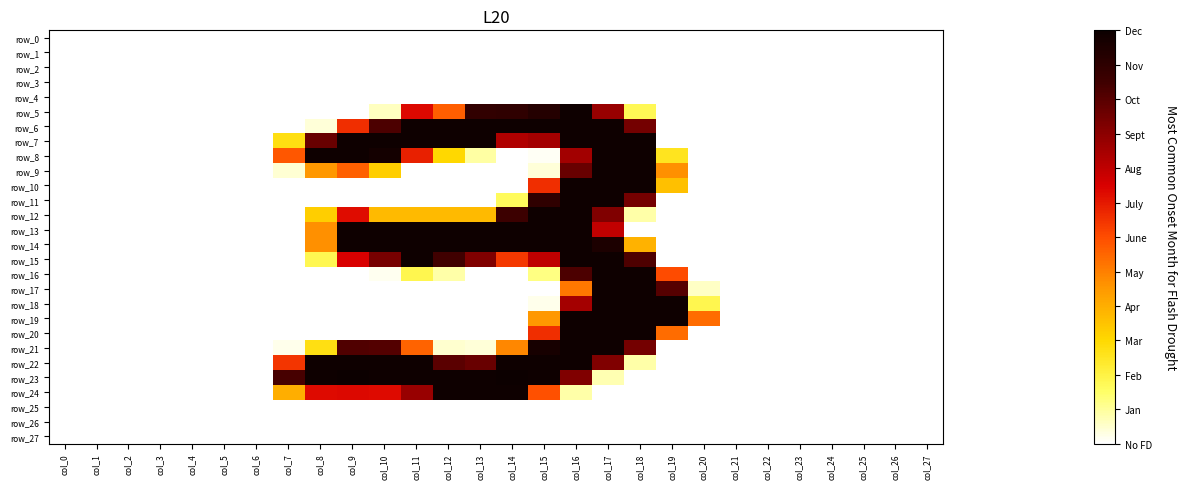

Reading left to right, what are all the values shown in this chart?

row_0: col_0=0	col_1=0	col_2=0	col_3=0	col_4=0	col_5=0	col_6=0	col_7=0	col_8=0	col_9=0	col_10=0	col_11=0	col_12=0	col_13=0	col_14=0	col_15=0	col_16=0	col_17=0	col_18=0	col_19=0	col_20=0	col_21=0	col_22=0	col_23=0	col_24=0	col_25=0	col_26=0	col_27=0
row_1: col_0=0	col_1=0	col_2=0	col_3=0	col_4=0	col_5=0	col_6=0	col_7=0	col_8=0	col_9=0	col_10=0	col_11=0	col_12=0	col_13=0	col_14=0	col_15=0	col_16=0	col_17=0	col_18=0	col_19=0	col_20=0	col_21=0	col_22=0	col_23=0	col_24=0	col_25=0	col_26=0	col_27=0
row_2: col_0=0	col_1=0	col_2=0	col_3=0	col_4=0	col_5=0	col_6=0	col_7=0	col_8=0	col_9=0	col_10=0	col_11=0	col_12=0	col_13=0	col_14=0	col_15=0	col_16=0	col_17=0	col_18=0	col_19=0	col_20=0	col_21=0	col_22=0	col_23=0	col_24=0	col_25=0	col_26=0	col_27=0
row_3: col_0=0	col_1=0	col_2=0	col_3=0	col_4=0	col_5=0	col_6=0	col_7=0	col_8=0	col_9=0	col_10=0	col_11=0	col_12=0	col_13=0	col_14=0	col_15=0	col_16=0	col_17=0	col_18=0	col_19=0	col_20=0	col_21=0	col_22=0	col_23=0	col_24=0	col_25=0	col_26=0	col_27=0
row_4: col_0=0	col_1=0	col_2=0	col_3=0	col_4=0	col_5=0	col_6=0	col_7=0	col_8=0	col_9=0	col_10=0	col_11=0	col_12=0	col_13=0	col_14=0	col_15=0	col_16=0	col_17=0	col_18=0	col_19=0	col_20=0	col_21=0	col_22=0	col_23=0	col_24=0	col_25=0	col_26=0	col_27=0
row_5: col_0=0	col_1=0	col_2=0	col_3=0	col_4=0	col_5=0	col_6=0	col_7=0	col_8=0	col_9=0	col_10=13	col_11=156	col_12=120	col_13=232	col_14=233	col_15=240	col_16=254	col_17=186	col_18=37	col_19=0	col_20=0	col_21=0	col_22=0	col_23=0	col_24=0	col_25=0	col_26=0	col_27=0
row_6: col_0=0	col_1=0	col_2=0	col_3=0	col_4=0	col_5=0	col_6=0	col_7=0	col_8=8	col_9=140	col_10=218	col_11=254	col_12=254	col_13=254	col_14=254	col_15=254	col_16=254	col_17=254	col_18=201	col_19=0	col_20=0	col_21=0	col_22=0	col_23=0	col_24=0	col_25=0	col_26=0	col_27=0
row_7: col_0=0	col_1=0	col_2=0	col_3=0	col_4=0	col_5=0	col_6=0	col_7=58	col_8=206	col_9=254	col_10=254	col_11=254	col_12=254	col_13=254	col_14=176	col_15=181	col_16=254	col_17=254	col_18=254	col_19=0	col_20=0	col_21=0	col_22=0	col_23=0	col_24=0	col_25=0	col_26=0	col_27=0
row_8: col_0=0	col_1=0	col_2=0	col_3=0	col_4=0	col_5=0	col_6=0	col_7=123	col_8=254	col_9=254	col_10=250	col_11=146	col_12=64	col_13=19	col_14=0	col_15=2	col_16=182	col_17=254	col_18=254	col_19=54	col_20=0	col_21=0	col_22=0	col_23=0	col_24=0	col_25=0	col_26=0	col_27=0
row_9: col_0=0	col_1=0	col_2=0	col_3=0	col_4=0	col_5=0	col_6=0	col_7=9	col_8=96	col_9=119	col_10=69	col_11=0	col_12=0	col_13=0	col_14=0	col_15=8	col_16=206	col_17=254	col_18=254	col_19=99	col_20=0	col_21=0	col_22=0	col_23=0	col_24=0	col_25=0	col_26=0	col_27=0
row_10: col_0=0	col_1=0	col_2=0	col_3=0	col_4=0	col_5=0	col_6=0	col_7=0	col_8=0	col_9=0	col_10=0	col_11=0	col_12=0	col_13=0	col_14=0	col_15=140	col_16=254	col_17=254	col_18=254	col_19=76	col_20=0	col_21=0	col_22=0	col_23=0	col_24=0	col_25=0	col_26=0	col_27=0
row_11: col_0=0	col_1=0	col_2=0	col_3=0	col_4=0	col_5=0	col_6=0	col_7=0	col_8=0	col_9=0	col_10=0	col_11=0	col_12=0	col_13=0	col_14=35	col_15=233	col_16=254	col_17=254	col_18=201	col_19=0	col_20=0	col_21=0	col_22=0	col_23=0	col_24=0	col_25=0	col_26=0	col_27=0
row_12: col_0=0	col_1=0	col_2=0	col_3=0	col_4=0	col_5=0	col_6=0	col_7=0	col_8=69	col_9=154	col_10=79	col_11=79	col_12=79	col_13=79	col_14=225	col_15=254	col_16=254	col_17=196	col_18=18	col_19=0	col_20=0	col_21=0	col_22=0	col_23=0	col_24=0	col_25=0	col_26=0	col_27=0
row_13: col_0=0	col_1=0	col_2=0	col_3=0	col_4=0	col_5=0	col_6=0	col_7=0	col_8=99	col_9=254	col_10=254	col_11=254	col_12=254	col_13=254	col_14=254	col_15=254	col_16=254	col_17=169	col_18=0	col_19=0	col_20=0	col_21=0	col_22=0	col_23=0	col_24=0	col_25=0	col_26=0	col_27=0
row_14: col_0=0	col_1=0	col_2=0	col_3=0	col_4=0	col_5=0	col_6=0	col_7=0	col_8=99	col_9=254	col_10=254	col_11=254	col_12=254	col_13=254	col_14=254	col_15=254	col_16=254	col_17=245	col_18=83	col_19=0	col_20=0	col_21=0	col_22=0	col_23=0	col_24=0	col_25=0	col_26=0	col_27=0
row_15: col_0=0	col_1=0	col_2=0	col_3=0	col_4=0	col_5=0	col_6=0	col_7=0	col_8=38	col_9=159	col_10=200	col_11=254	col_12=223	col_13=196	col_14=136	col_15=170	col_16=254	col_17=254	col_18=217	col_19=0	col_20=0	col_21=0	col_22=0	col_23=0	col_24=0	col_25=0	col_26=0	col_27=0
row_16: col_0=0	col_1=0	col_2=0	col_3=0	col_4=0	col_5=0	col_6=0	col_7=0	col_8=0	col_9=0	col_10=3	col_11=39	col_12=18	col_13=0	col_14=0	col_15=26	col_16=218	col_17=254	col_18=254	col_19=128	col_20=0	col_21=0	col_22=0	col_23=0	col_24=0	col_25=0	col_26=0	col_27=0
row_17: col_0=0	col_1=0	col_2=0	col_3=0	col_4=0	col_5=0	col_6=0	col_7=0	col_8=0	col_9=0	col_10=0	col_11=0	col_12=0	col_13=0	col_14=0	col_15=0	col_16=109	col_17=254	col_18=254	col_19=214	col_20=12	col_21=0	col_22=0	col_23=0	col_24=0	col_25=0	col_26=0	col_27=0
row_18: col_0=0	col_1=0	col_2=0	col_3=0	col_4=0	col_5=0	col_6=0	col_7=0	col_8=0	col_9=0	col_10=0	col_11=0	col_12=0	col_13=0	col_14=0	col_15=4	col_16=181	col_17=254	col_18=254	col_19=254	col_20=39	col_21=0	col_22=0	col_23=0	col_24=0	col_25=0	col_26=0	col_27=0
row_19: col_0=0	col_1=0	col_2=0	col_3=0	col_4=0	col_5=0	col_6=0	col_7=0	col_8=0	col_9=0	col_10=0	col_11=0	col_12=0	col_13=0	col_14=0	col_15=96	col_16=254	col_17=254	col_18=254	col_19=254	col_20=114	col_21=0	col_22=0	col_23=0	col_24=0	col_25=0	col_26=0	col_27=0
row_20: col_0=0	col_1=0	col_2=0	col_3=0	col_4=0	col_5=0	col_6=0	col_7=0	col_8=0	col_9=0	col_10=0	col_11=0	col_12=0	col_13=0	col_14=0	col_15=140	col_16=254	col_17=254	col_18=254	col_19=114	col_20=0	col_21=0	col_22=0	col_23=0	col_24=0	col_25=0	col_26=0	col_27=0
row_21: col_0=0	col_1=0	col_2=0	col_3=0	col_4=0	col_5=0	col_6=0	col_7=4	col_8=58	col_9=216	col_10=215	col_11=118	col_12=10	col_13=8	col_14=103	col_15=248	col_16=254	col_17=254	col_18=201	col_19=0	col_20=0	col_21=0	col_22=0	col_23=0	col_24=0	col_25=0	col_26=0	col_27=0
row_22: col_0=0	col_1=0	col_2=0	col_3=0	col_4=0	col_5=0	col_6=0	col_7=137	col_8=254	col_9=254	col_10=254	col_11=254	col_12=212	col_13=206	col_14=254	col_15=254	col_16=254	col_17=196	col_18=18	col_19=0	col_20=0	col_21=0	col_22=0	col_23=0	col_24=0	col_25=0	col_26=0	col_27=0
row_23: col_0=0	col_1=0	col_2=0	col_3=0	col_4=0	col_5=0	col_6=0	col_7=220	col_8=254	col_9=255	col_10=254	col_11=254	col_12=254	col_13=254	col_14=255	col_15=254	col_16=196	col_17=16	col_18=0	col_19=0	col_20=0	col_21=0	col_22=0	col_23=0	col_24=0	col_25=0	col_26=0	col_27=0
row_24: col_0=0	col_1=0	col_2=0	col_3=0	col_4=0	col_5=0	col_6=0	col_7=85	col_8=155	col_9=156	col_10=155	col_11=186	col_12=254	col_13=254	col_14=254	col_15=126	col_16=18	col_17=0	col_18=0	col_19=0	col_20=0	col_21=0	col_22=0	col_23=0	col_24=0	col_25=0	col_26=0	col_27=0
row_25: col_0=0	col_1=0	col_2=0	col_3=0	col_4=0	col_5=0	col_6=0	col_7=0	col_8=0	col_9=0	col_10=0	col_11=0	col_12=0	col_13=0	col_14=0	col_15=0	col_16=0	col_17=0	col_18=0	col_19=0	col_20=0	col_21=0	col_22=0	col_23=0	col_24=0	col_25=0	col_26=0	col_27=0
row_26: col_0=0	col_1=0	col_2=0	col_3=0	col_4=0	col_5=0	col_6=0	col_7=0	col_8=0	col_9=0	col_10=0	col_11=0	col_12=0	col_13=0	col_14=0	col_15=0	col_16=0	col_17=0	col_18=0	col_19=0	col_20=0	col_21=0	col_22=0	col_23=0	col_24=0	col_25=0	col_26=0	col_27=0
row_27: col_0=0	col_1=0	col_2=0	col_3=0	col_4=0	col_5=0	col_6=0	col_7=0	col_8=0	col_9=0	col_10=0	col_11=0	col_12=0	col_13=0	col_14=0	col_15=0	col_16=0	col_17=0	col_18=0	col_19=0	col_20=0	col_21=0	col_22=0	col_23=0	col_24=0	col_25=0	col_26=0	col_27=0